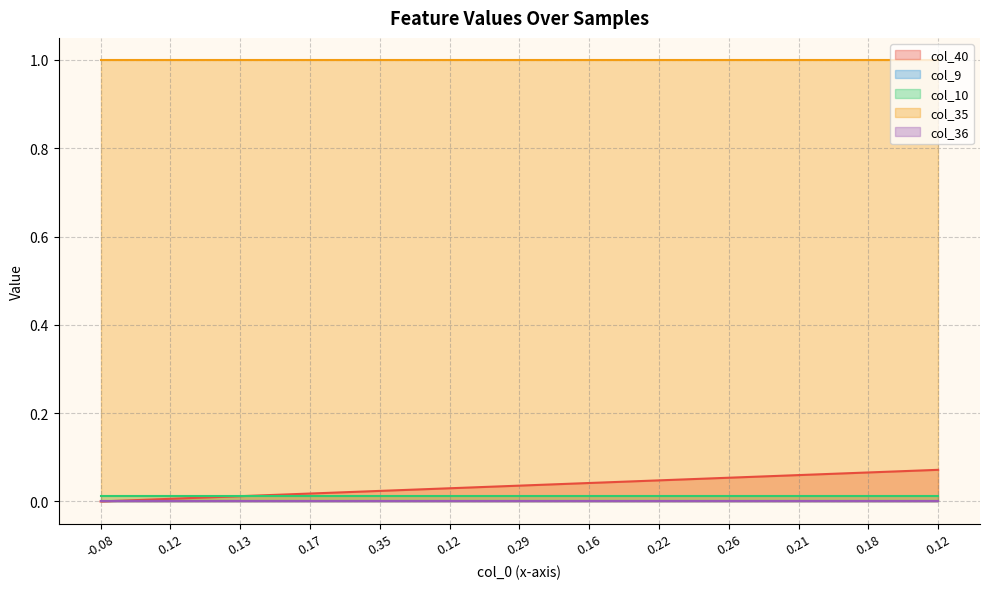

What is the greatest value displayed?

1.0